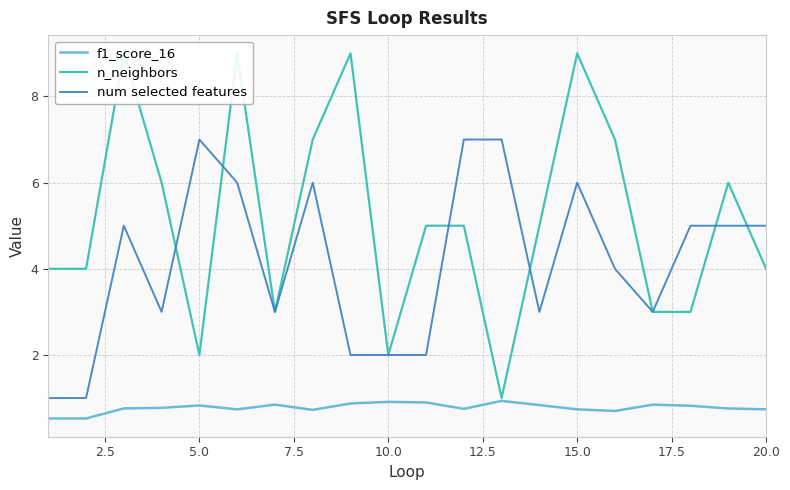

True or false: f1_score_16 has a value of 0.5 at 5.0.

False